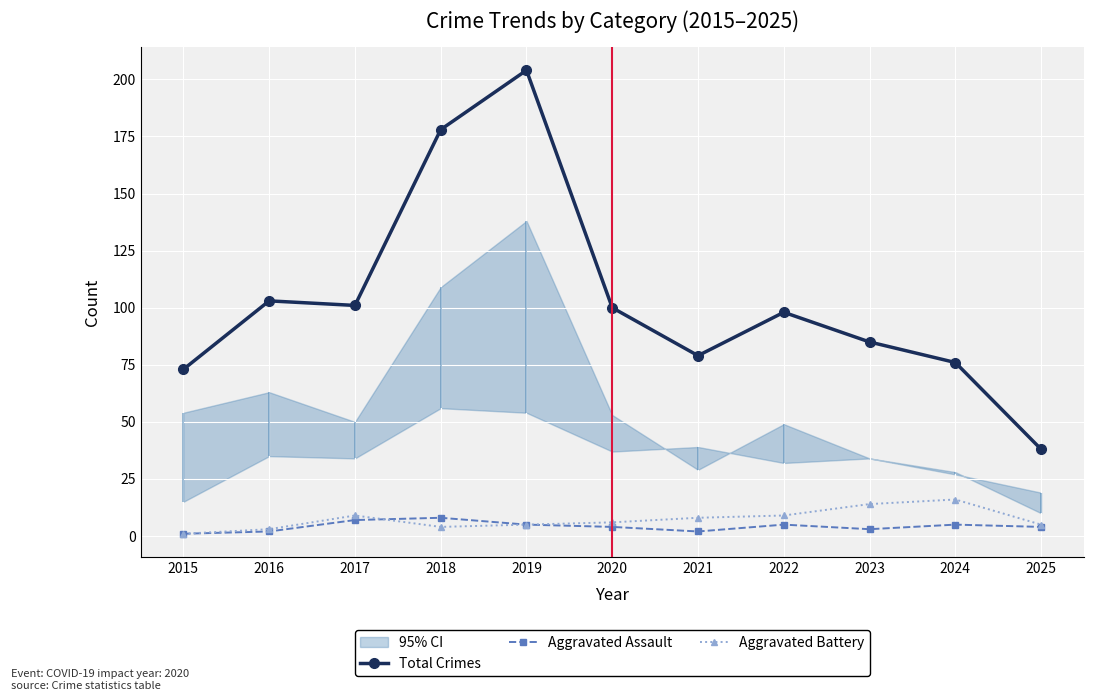

Rank the series at 2023 from lowest to highest value.

Aggravated Assault, Aggravated Battery, Total Crimes